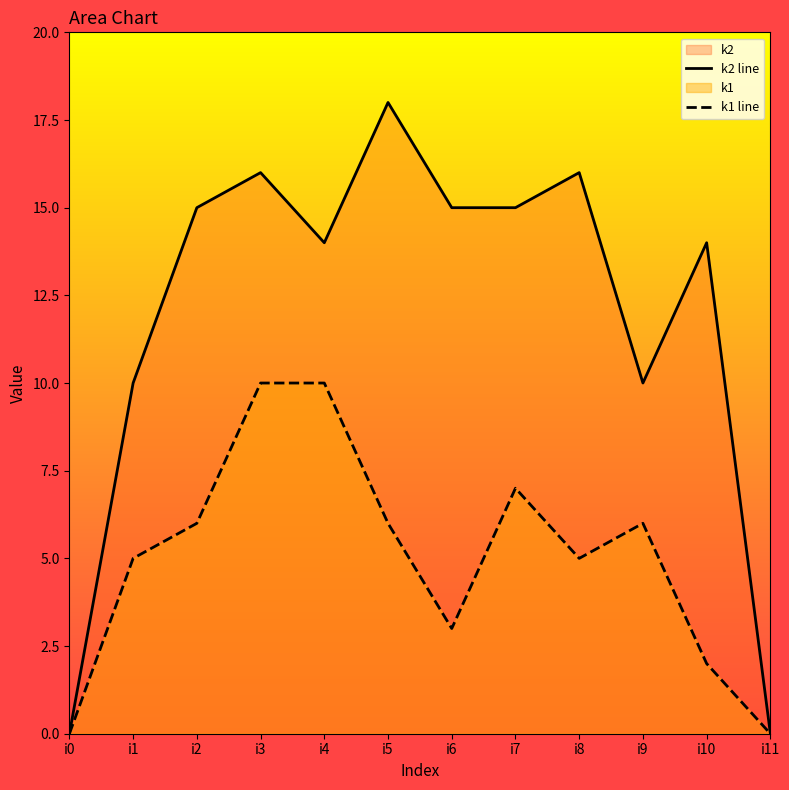

True or false: k2 line and k1 line cross at least once.

False